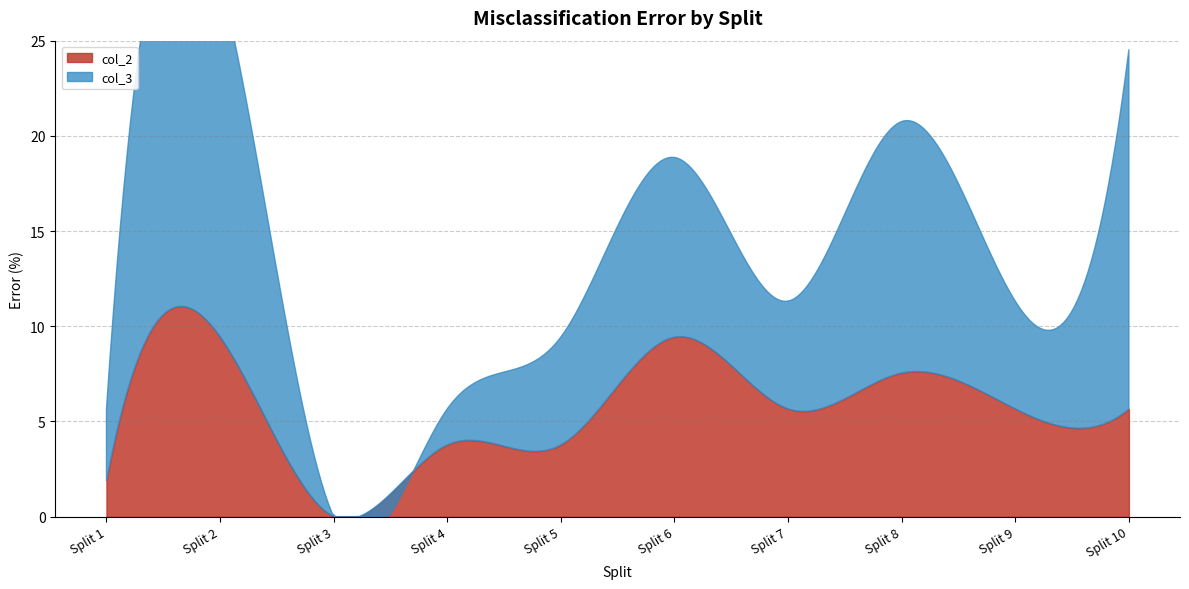

Where is the first local minimum for col_3?

Split 3